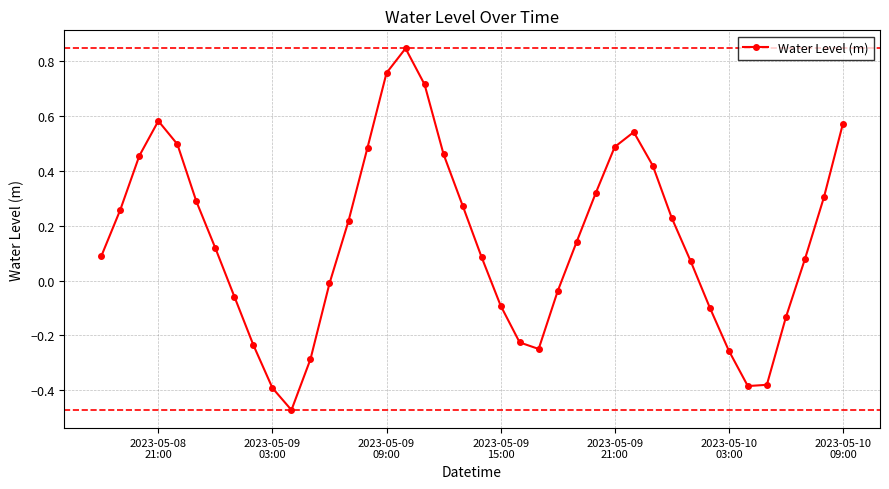

What is the sum of all values?

6.0